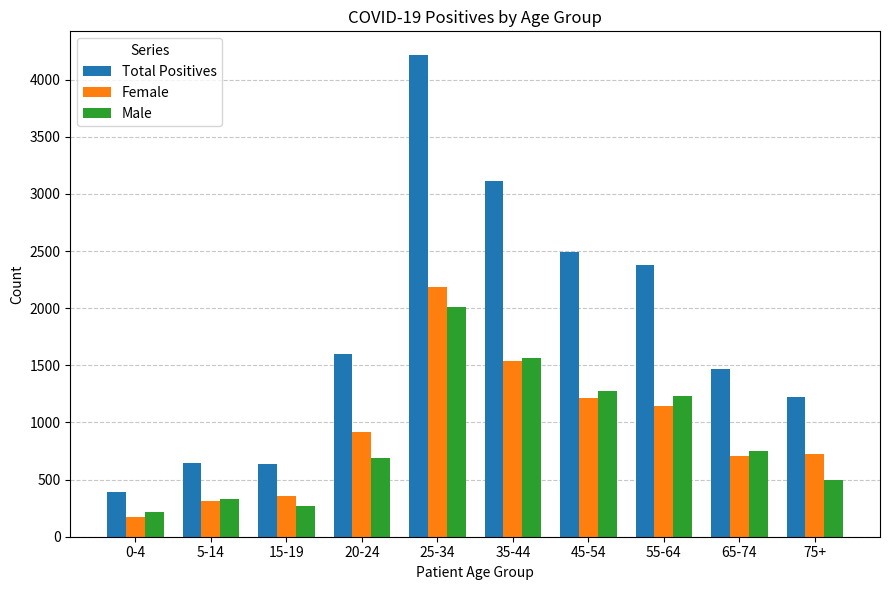

What is the label of the 6th bar from the right?

25-34